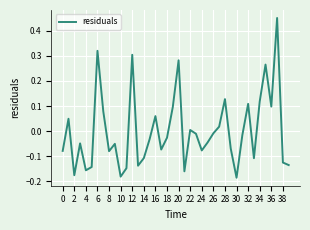

How many interior local peaks (higher than both neighbors) does the data have?

12